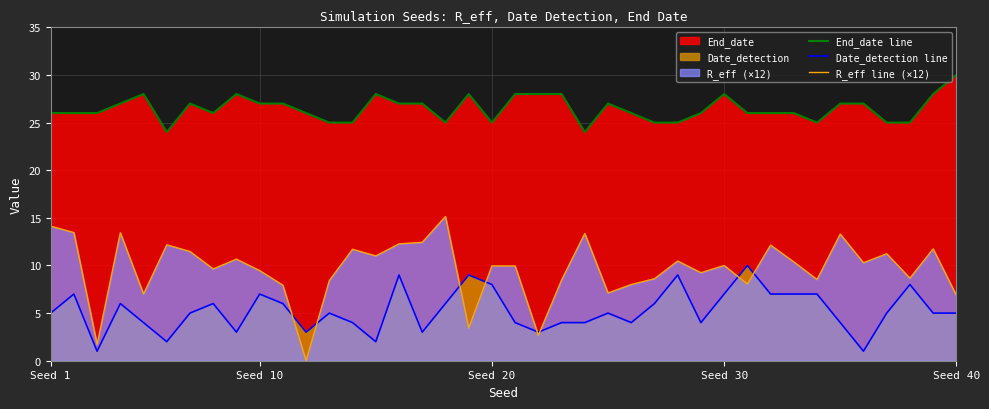

True or false: End_date line and R_eff line (×12) intersect in this chart.

False